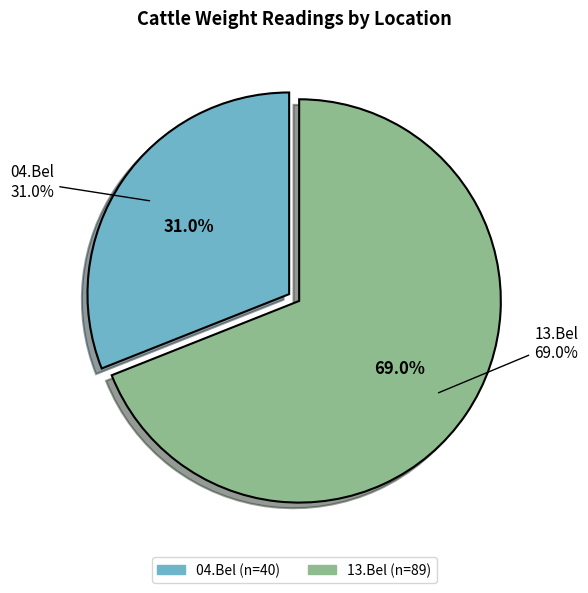

Which slice is the smallest?

04.Bel